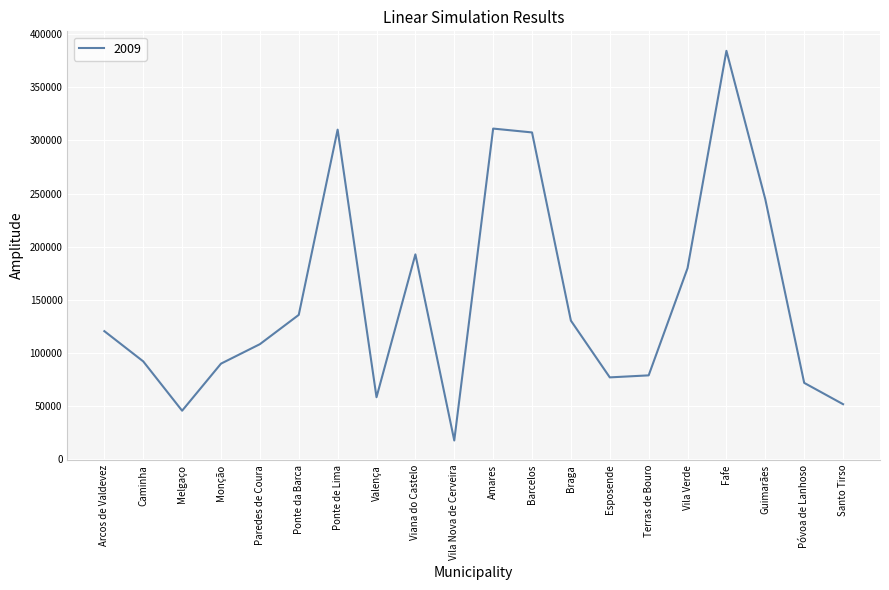

True or false: the data shows 22348 at Terras de Bouro.

False